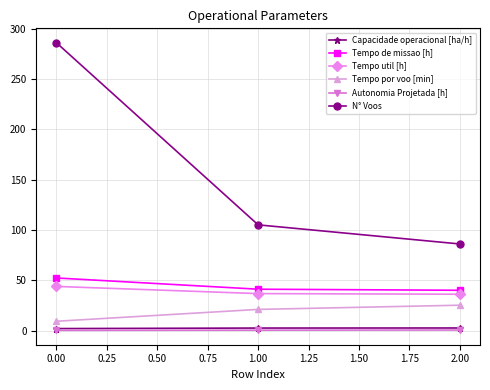

List the labels in order of N° Voos value, smallest first.

2.00, 1.00, 0.00